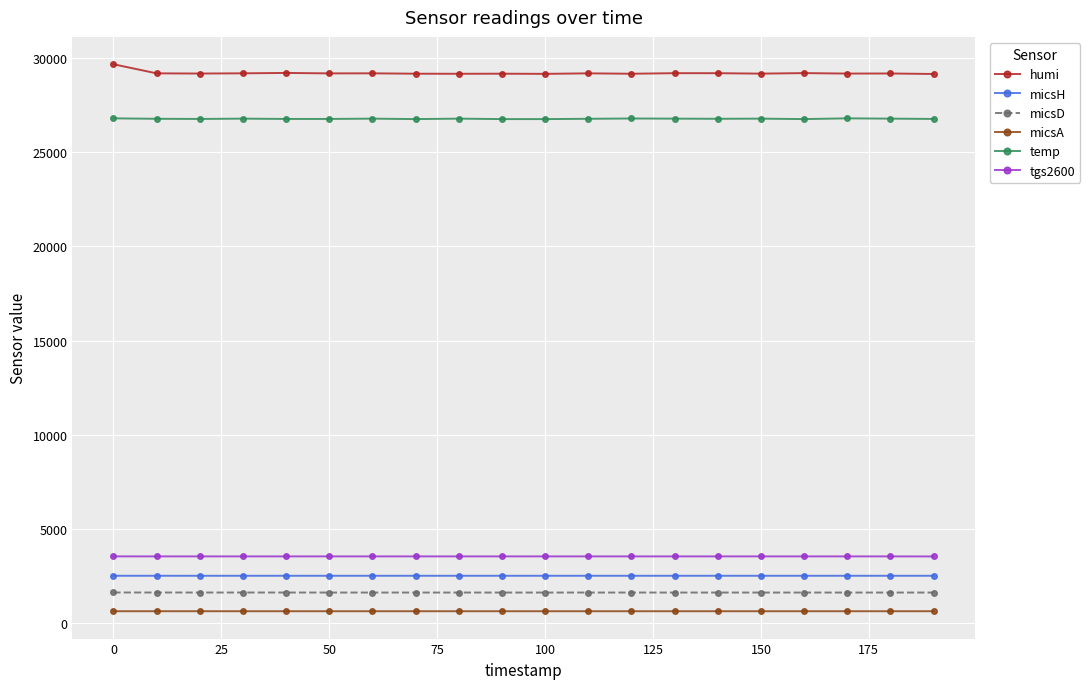

At how many categories does at least one series exceed 22618?

20